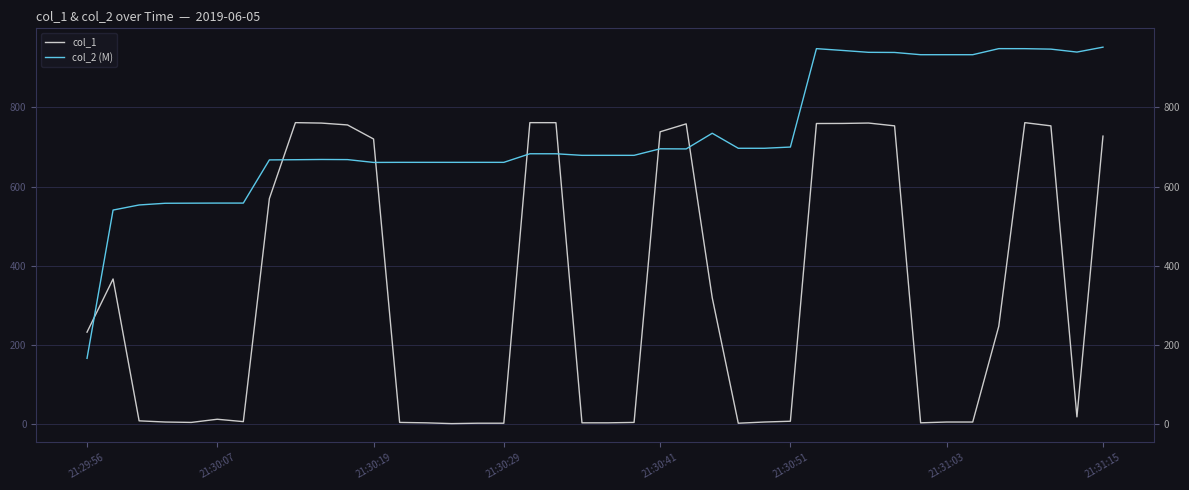

What is the difference between the maximum and second lowest values in the col_2 (M) series?

411.1